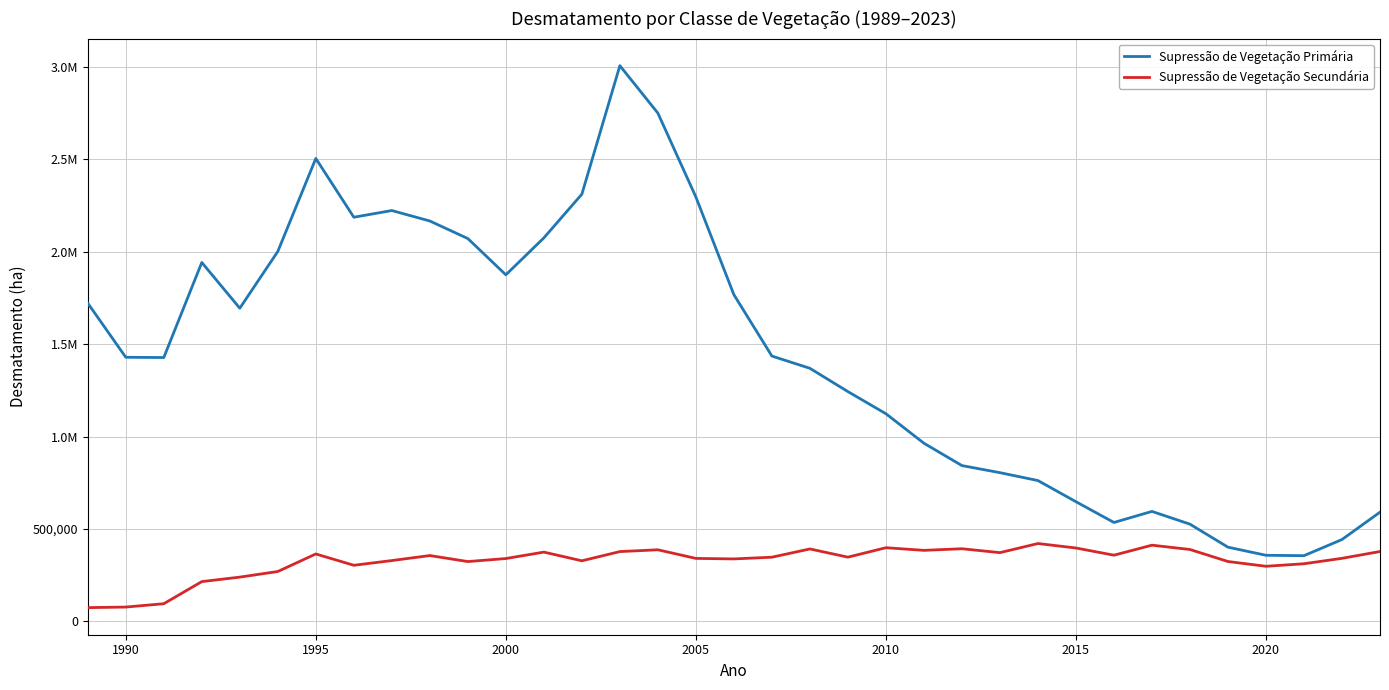

Is this an area chart (filled region under the line)?

No